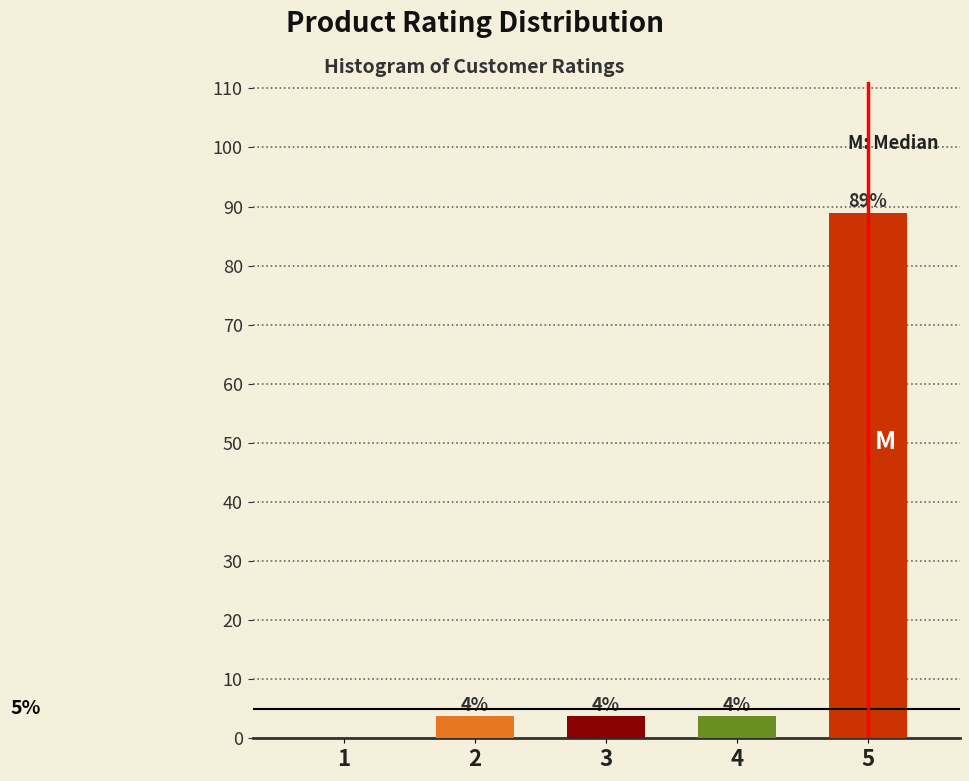

Are the bars horizontal?

No